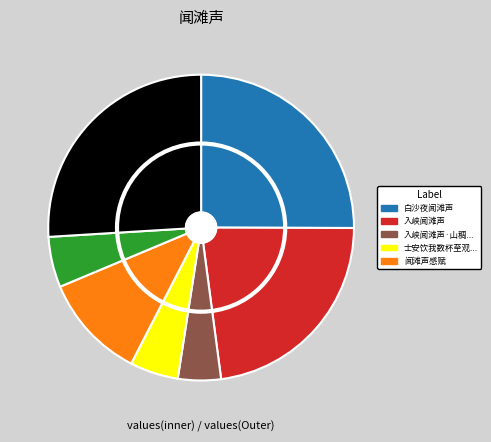

How many slices are in this pie chart?

7